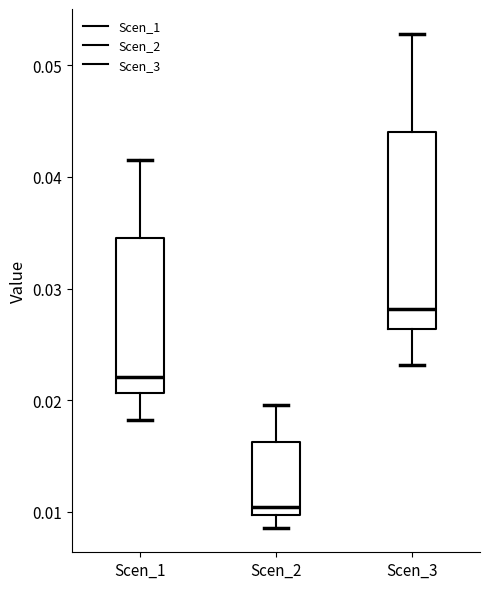

Reading left to right, read every box against the y-axis: the position of its median line, the range the box covers, and the ends of its whiskers. The values are not printed on the chart, so give them approximately, as read against the axis.

Scen_1: median 0.022, box 0.021 to 0.035, whiskers 0.018 to 0.041
Scen_2: median 0.010 (just above the box's lower edge), box 0.010 to 0.016, whiskers 0.009 to 0.020
Scen_3: median 0.028, box 0.026 to 0.044, whiskers 0.023 to 0.053